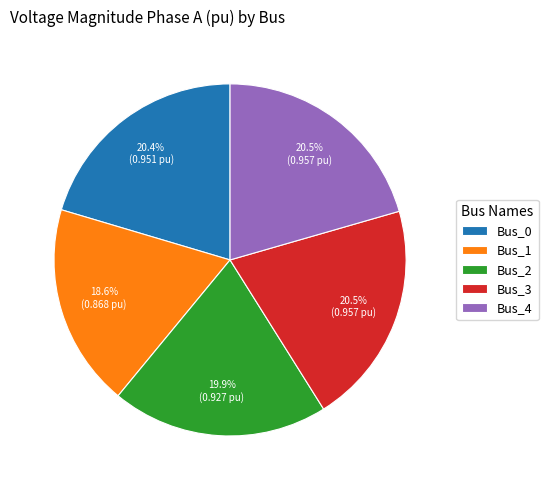

What percentage do Bus_1 and Bus_0 together represent?

39.0%